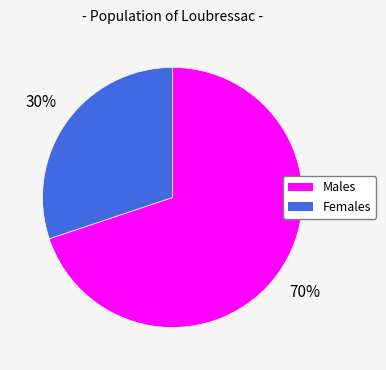

To the nearest percent, what is the difference between the largest and smallest slice percentages?

40%